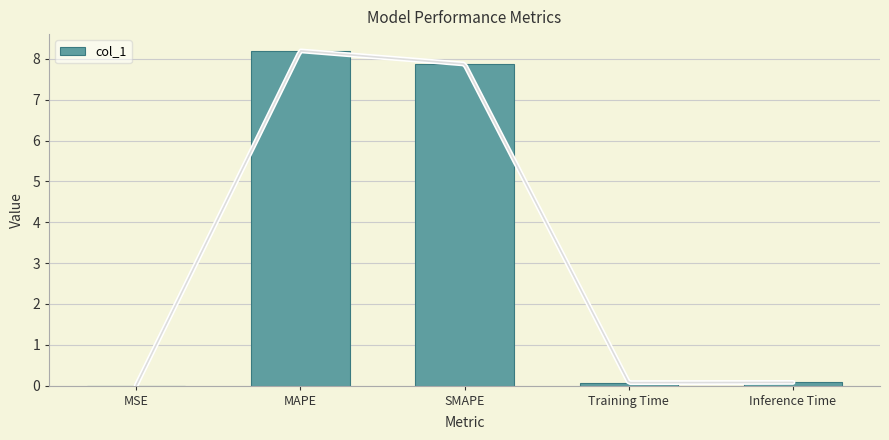

Does the chart contain stacked bars?

No